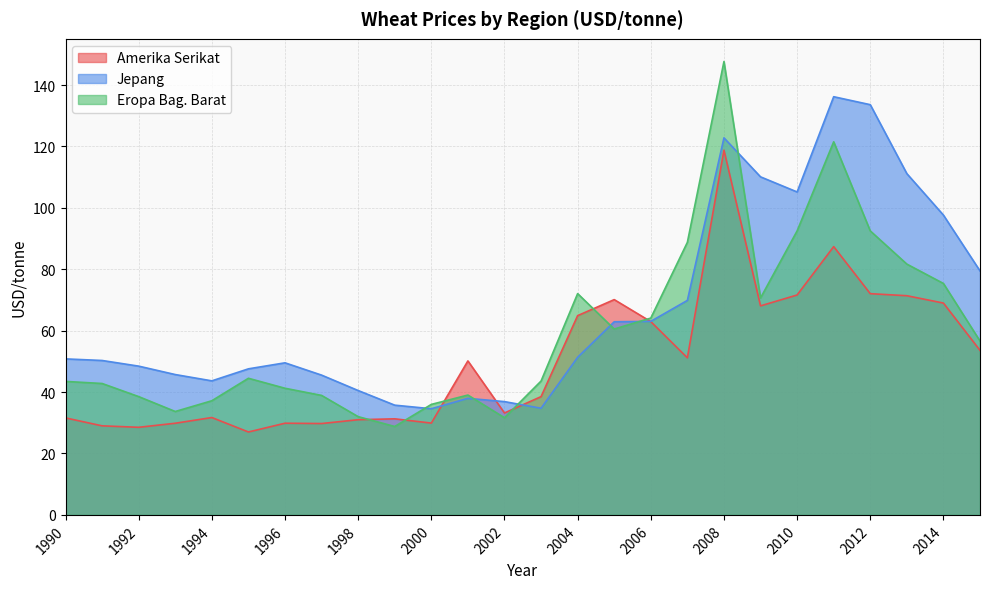

Reading right to left, what are all the values shown in this chart?

Amerika Serikat: 53.6	69.0	71.4	72.1	87.4	71.6	68.1	118.8	51.2	63.0	70.1	64.9	38.5	33.2	50.2	29.9	31.3	31.0	29.8	29.9	27.0	31.7	29.9	28.5	29.0	31.6
Jepang: 79.5	97.7	111.2	133.6	136.2	105.2	110.1	122.8	69.9	63.0	62.9	51.3	34.7	36.9	38.0	34.6	35.7	40.5	45.5	49.5	47.6	43.7	45.7	48.5	50.3	50.8
Eropa Bag. Barat: 56.6	75.4	81.7	92.5	121.5	92.5	70.7	147.7	88.8	64.1	60.5	72.1	43.6	31.6	39.0	36.0	28.8	32.0	38.9	41.2	44.5	37.2	33.7	38.5	42.8	43.5